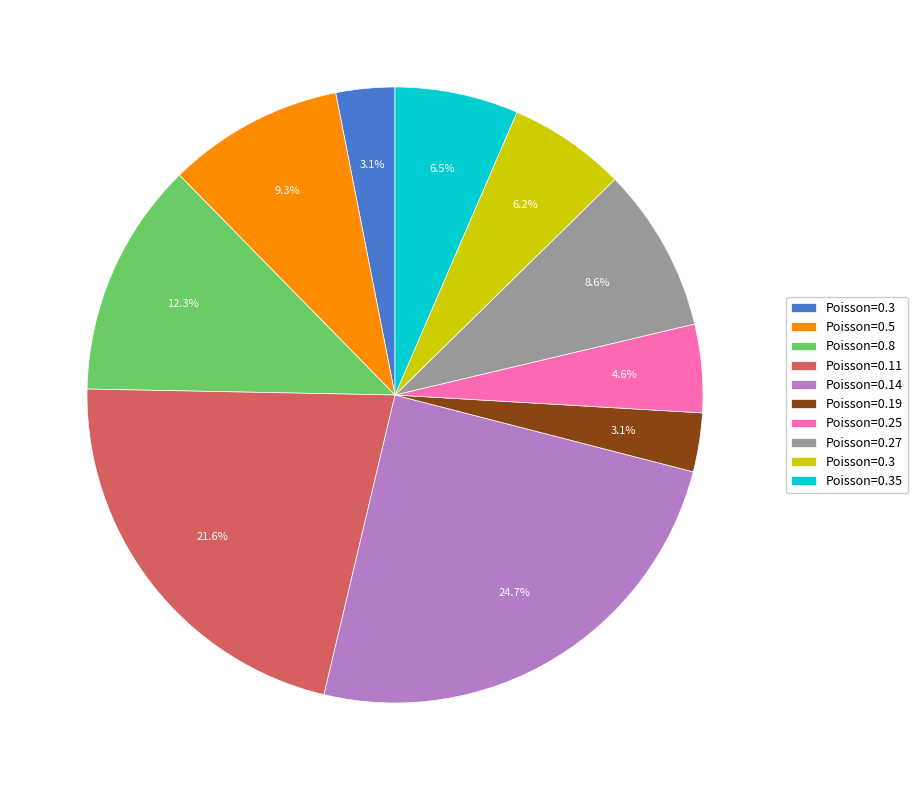

Does any single category account for the majority?

No